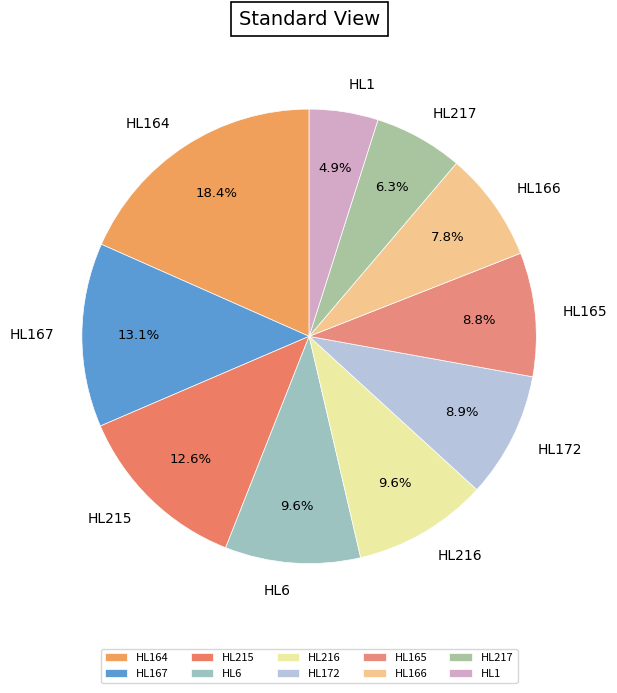

To the nearest percent, what is the combined percentage of HL216 and HL1?

14%